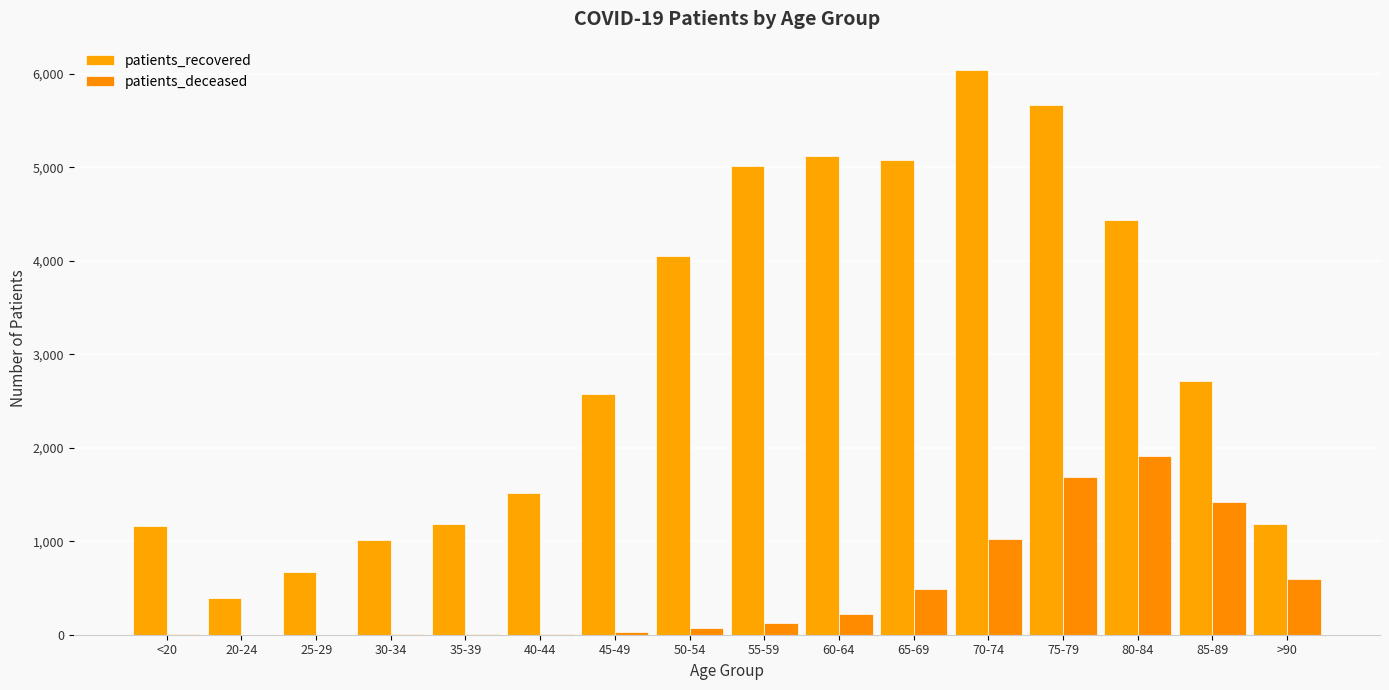

Are the bars horizontal?

No